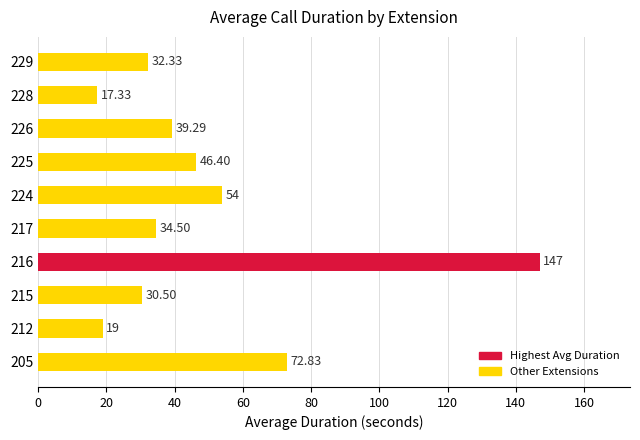

What is the difference between the maximum and second lowest values?

128.0